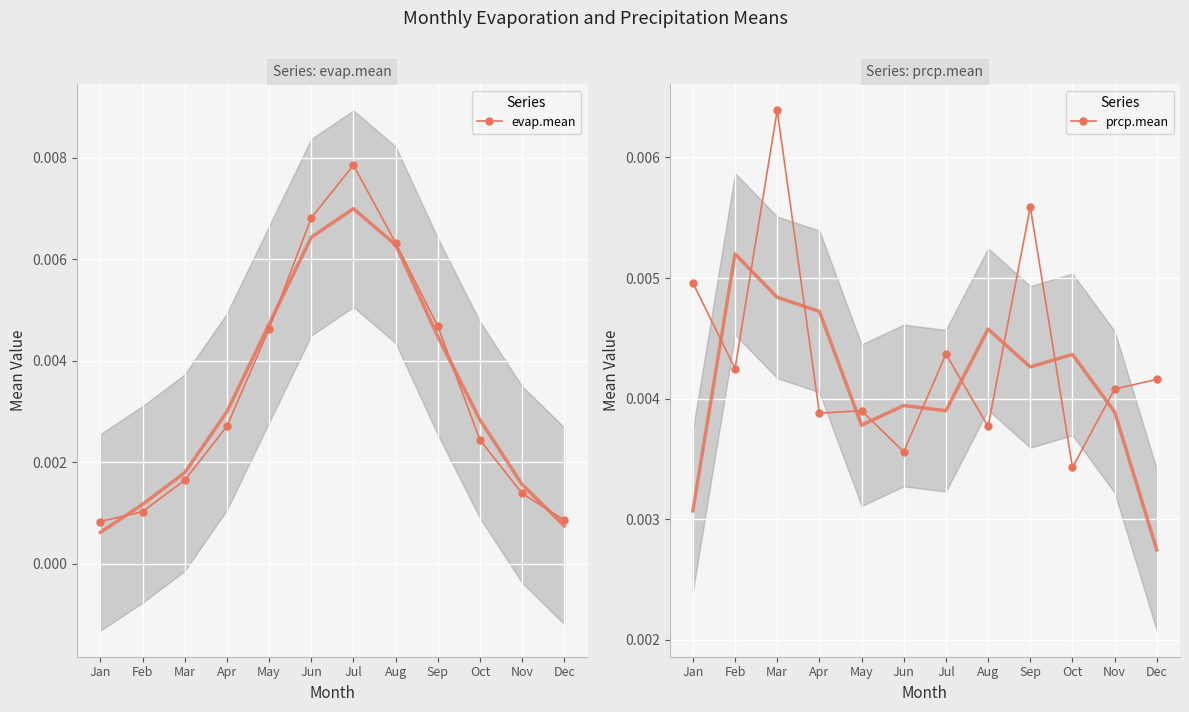

At which category does the chart reach its peak across all series?

Jul